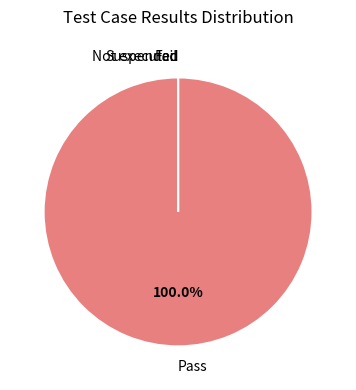

What is the largest slice in the pie chart?

Pass